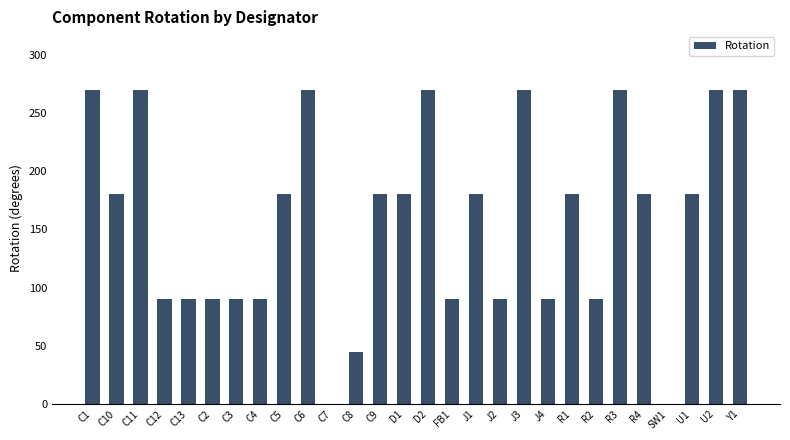

Approximately how many times larger is the value at R1 compared to C4?

2.0